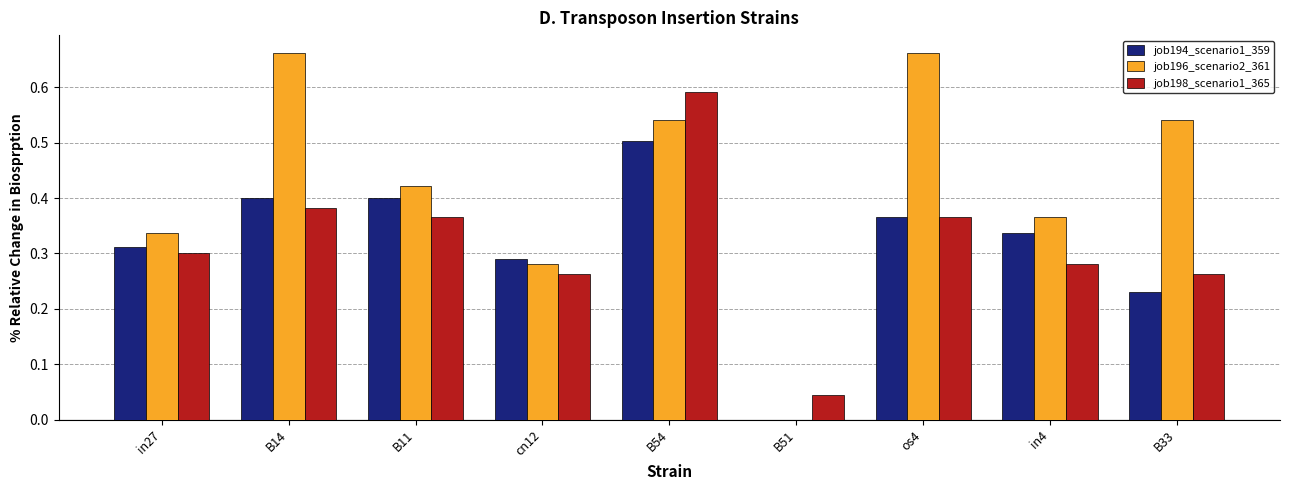

At which label is job194_scenario1_359 closest to 0?

B51